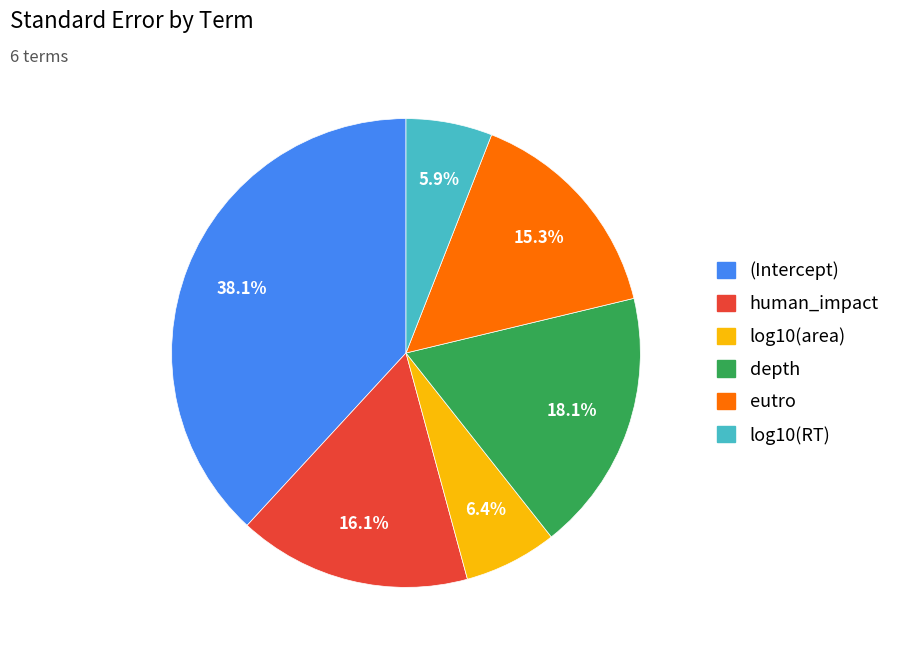

Is it true that depth is 9% of the pie?

False